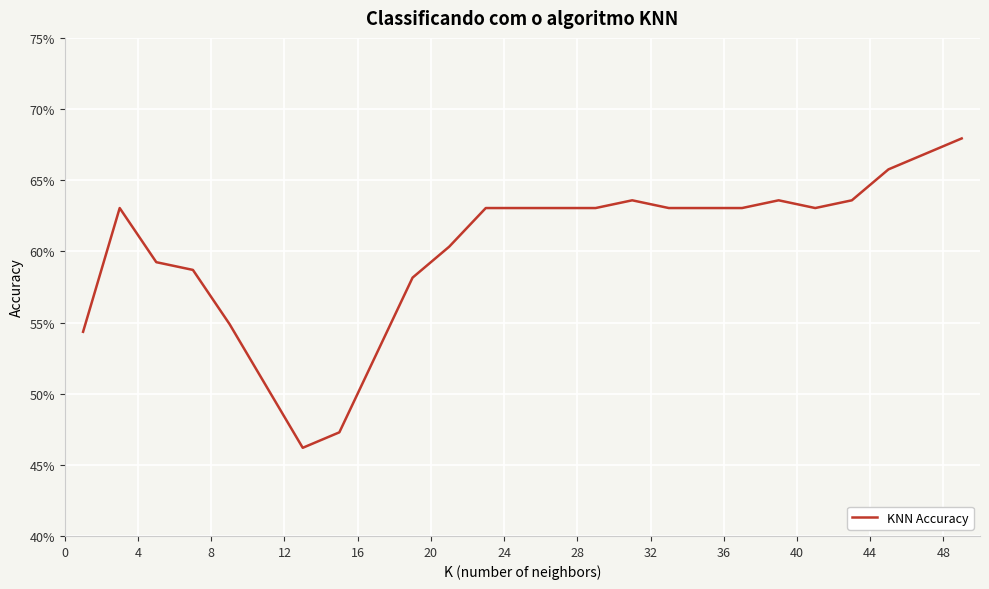

What is the difference between the maximum and minimum values?

0.2